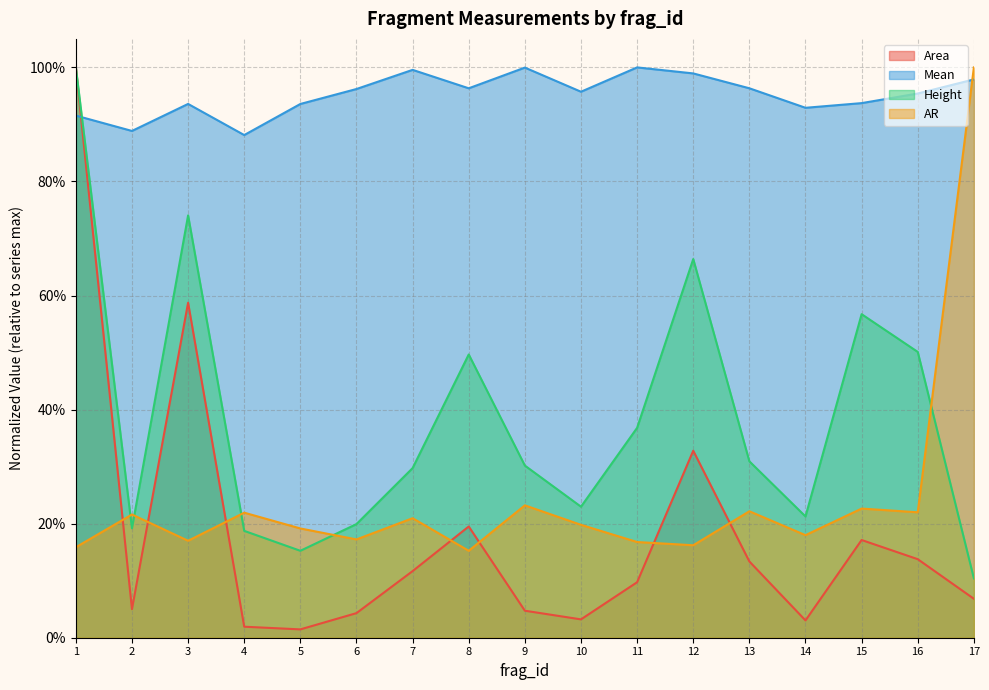

Which series ends up on top after the final intersection of AR and Area?

AR